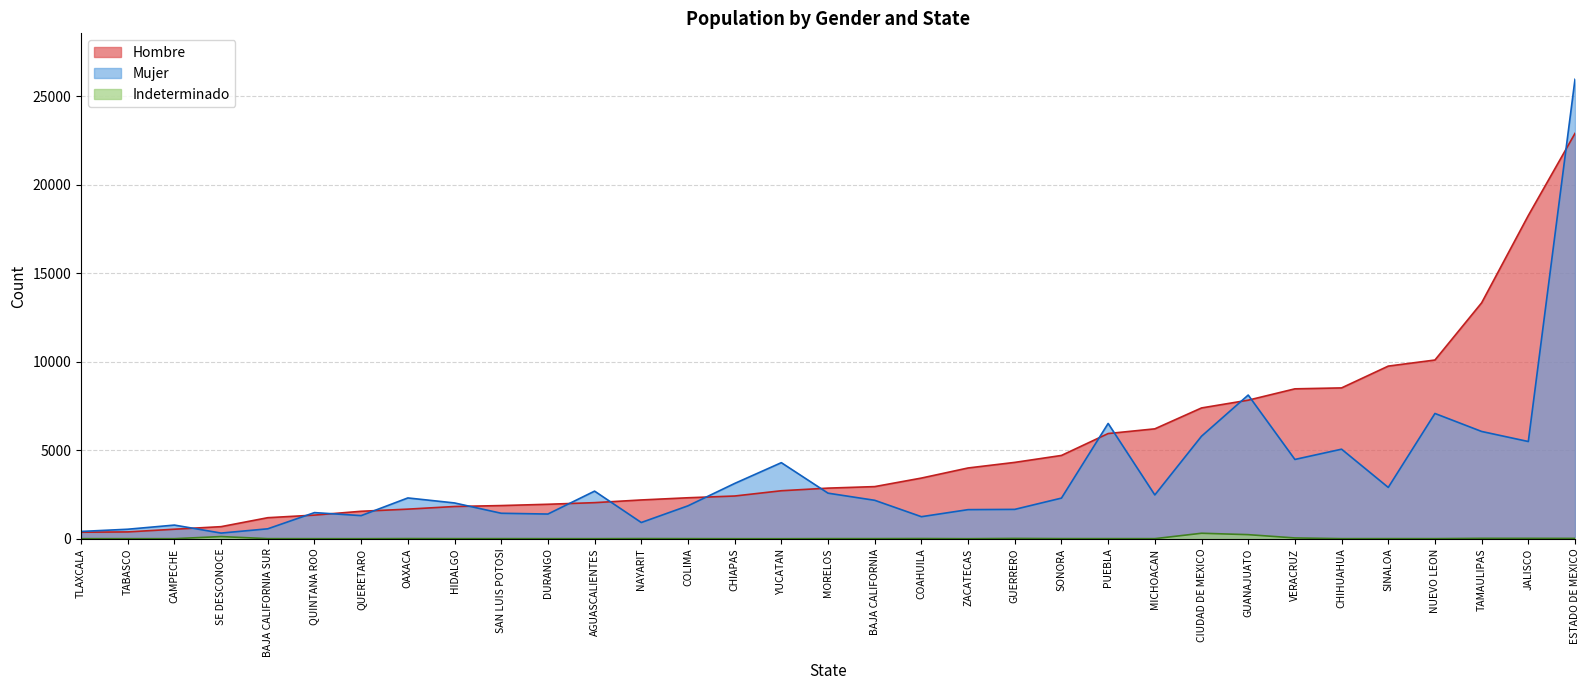

What is the spread (max minus min) of values at BAJA CALIFORNIA?

2941